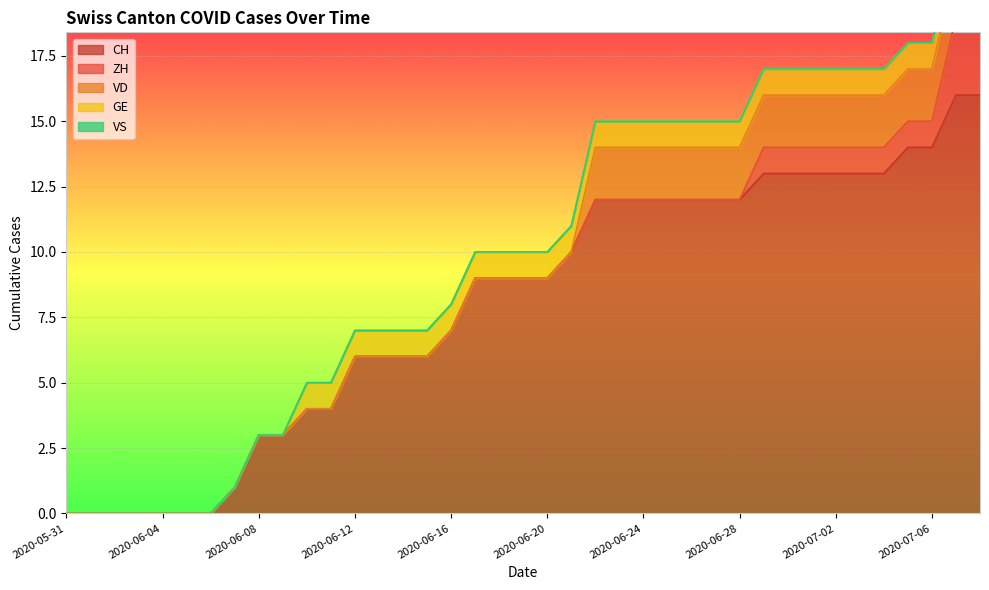

How many lines are shown in the chart?

5